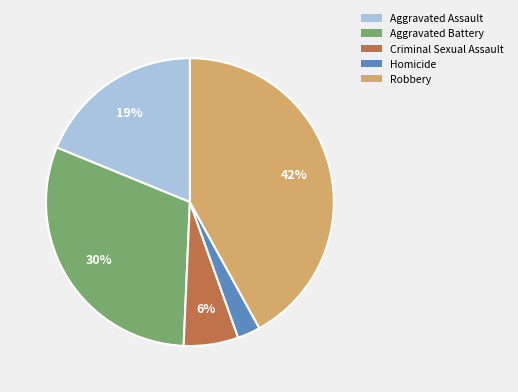

Which has a higher value, Aggravated Battery or Robbery?

Robbery